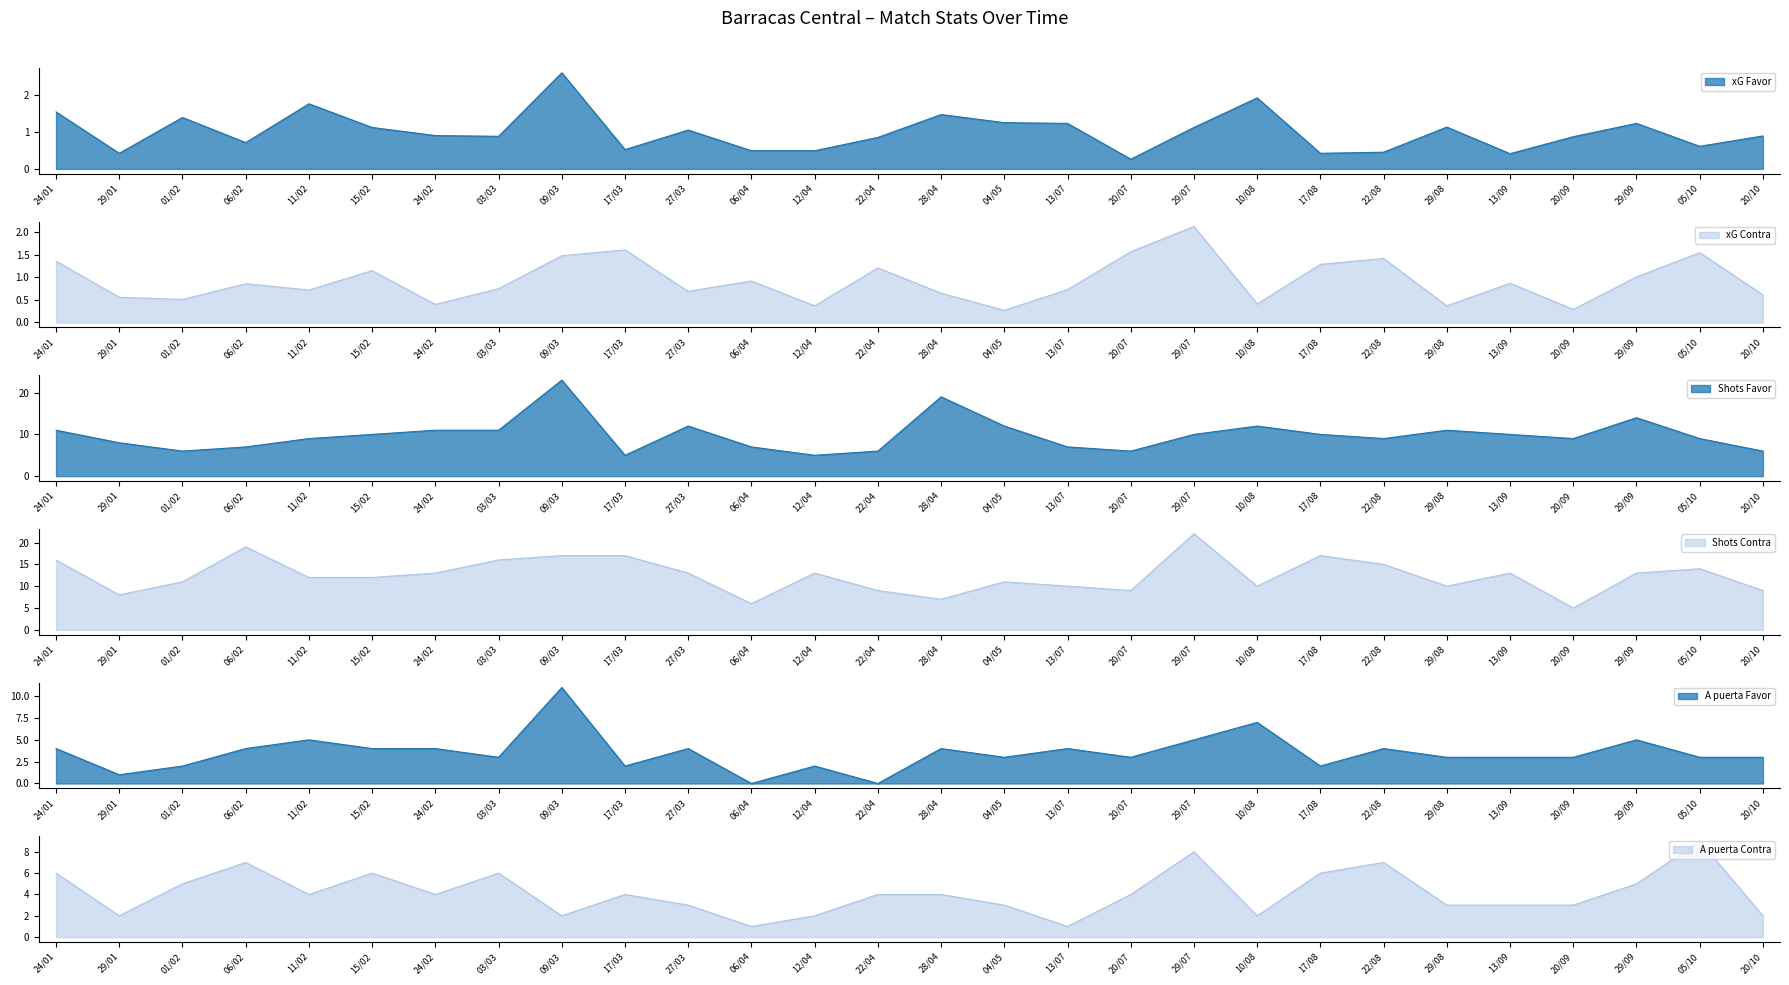

Reading left to right, what are all the values shown in this chart?

xG Favor: 1.5	0.4	1.4	0.7	1.8	1.1	0.9	0.9	2.6	0.5	1.1	0.5	0.5	0.8	1.5	1.2	1.2	0.3	1.1	1.9	0.4	0.5	1.1	0.4	0.9	1.2	0.6	0.9
xG Contra: 1.4	0.6	0.5	0.9	0.7	1.1	0.4	0.8	1.5	1.6	0.7	0.9	0.4	1.2	0.7	0.3	0.7	1.6	2.1	0.4	1.3	1.4	0.4	0.9	0.3	1.0	1.6	0.6
Shots Favor: 11.0	8.0	6.0	7.0	9.0	10.0	11.0	11.0	23.0	5.0	12.0	7.0	5.0	6.0	19.0	12.0	7.0	6.0	10.0	12.0	10.0	9.0	11.0	10.0	9.0	14.0	9.0	6.0
Shots Contra: 16.0	8.0	11.0	19.0	12.0	12.0	13.0	16.0	17.0	17.0	13.0	6.0	13.0	9.0	7.0	11.0	10.0	9.0	22.0	10.0	17.0	15.0	10.0	13.0	5.0	13.0	14.0	9.0
A puerta Favor: 4.0	1.0	2.0	4.0	5.0	4.0	4.0	3.0	11.0	2.0	4.0	0.0	2.0	0.0	4.0	3.0	4.0	3.0	5.0	7.0	2.0	4.0	3.0	3.0	3.0	5.0	3.0	3.0
A puerta Contra: 6.0	2.0	5.0	7.0	4.0	6.0	4.0	6.0	2.0	4.0	3.0	1.0	2.0	4.0	4.0	3.0	1.0	4.0	8.0	2.0	6.0	7.0	3.0	3.0	3.0	5.0	9.0	2.0